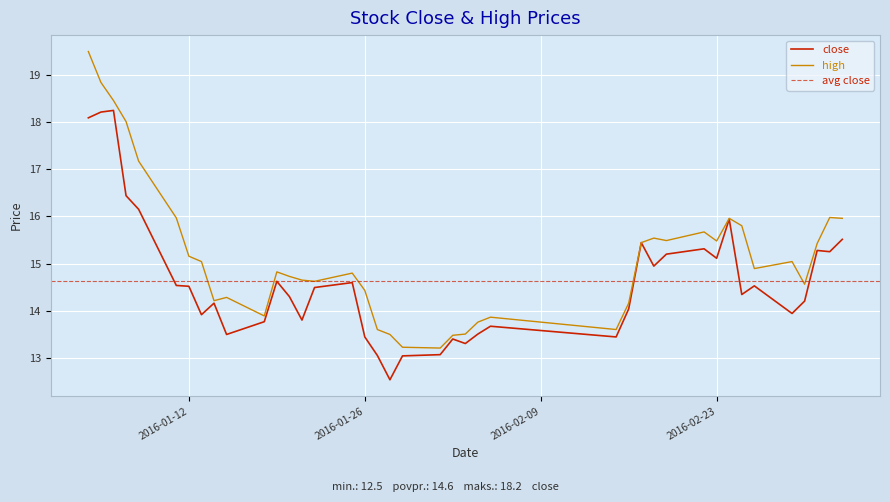

Which series has the largest range (max minus min)?

high